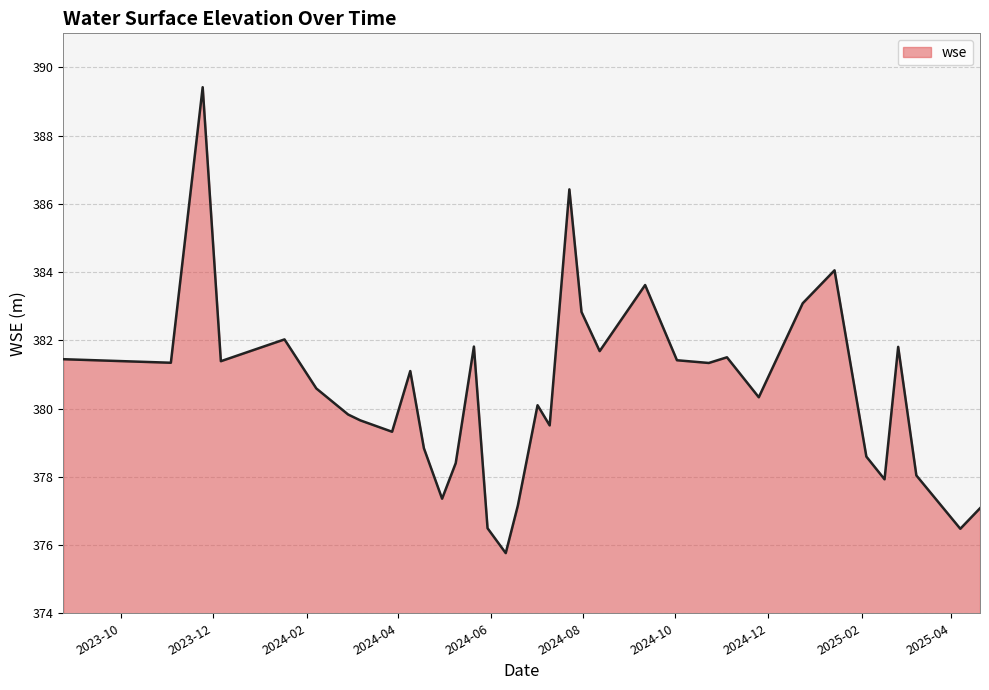

Does the chart have visible grid lines?

Yes